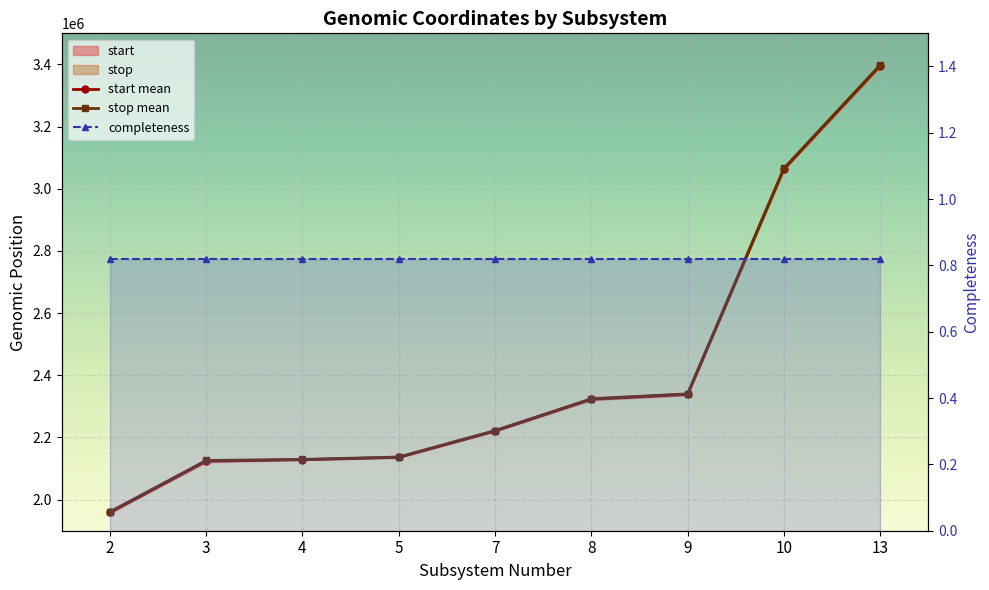

Which series changed the most between 5 and 13?

stop mean